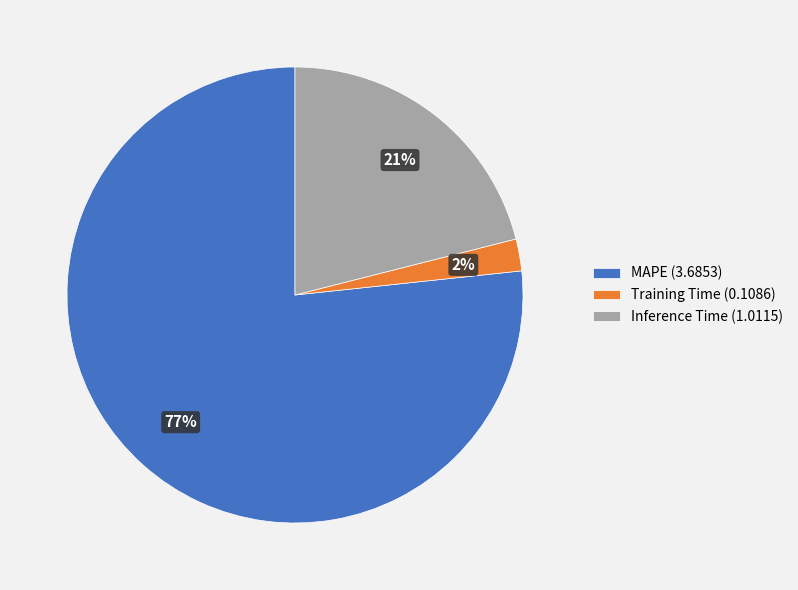

Which has a higher value, MAPE (3.6853) or Inference Time (1.0115)?

MAPE (3.6853)